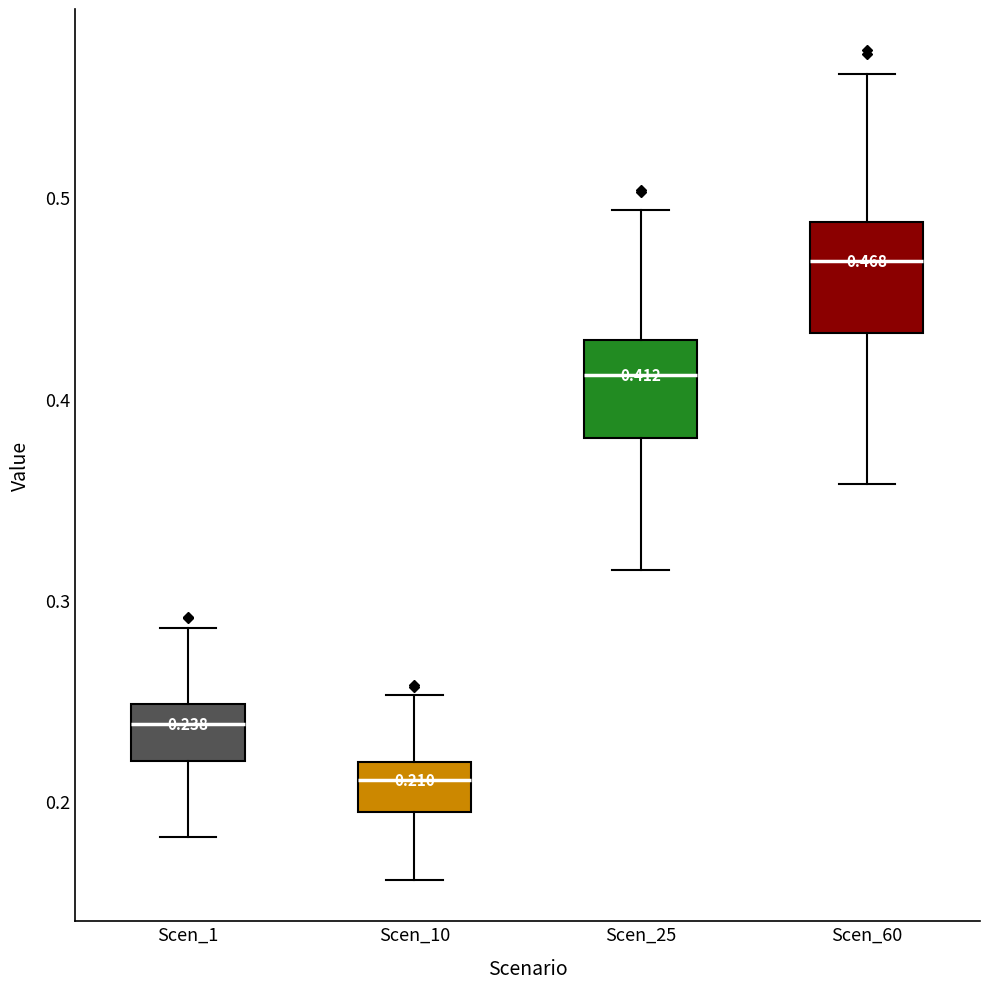

Which box has the highest median line?

Scen_60